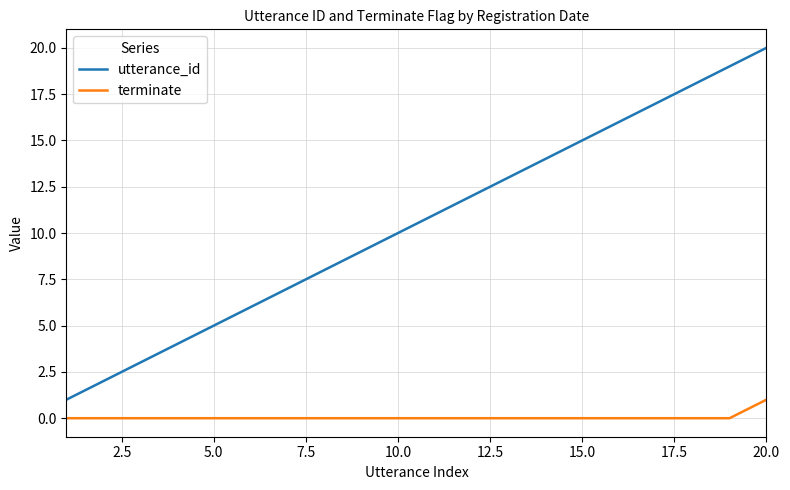

Which series has the widest spread of values?

utterance_id